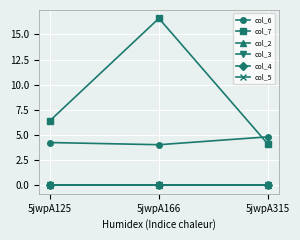

At which category does the chart reach its minimum across all series?

5jwpA125